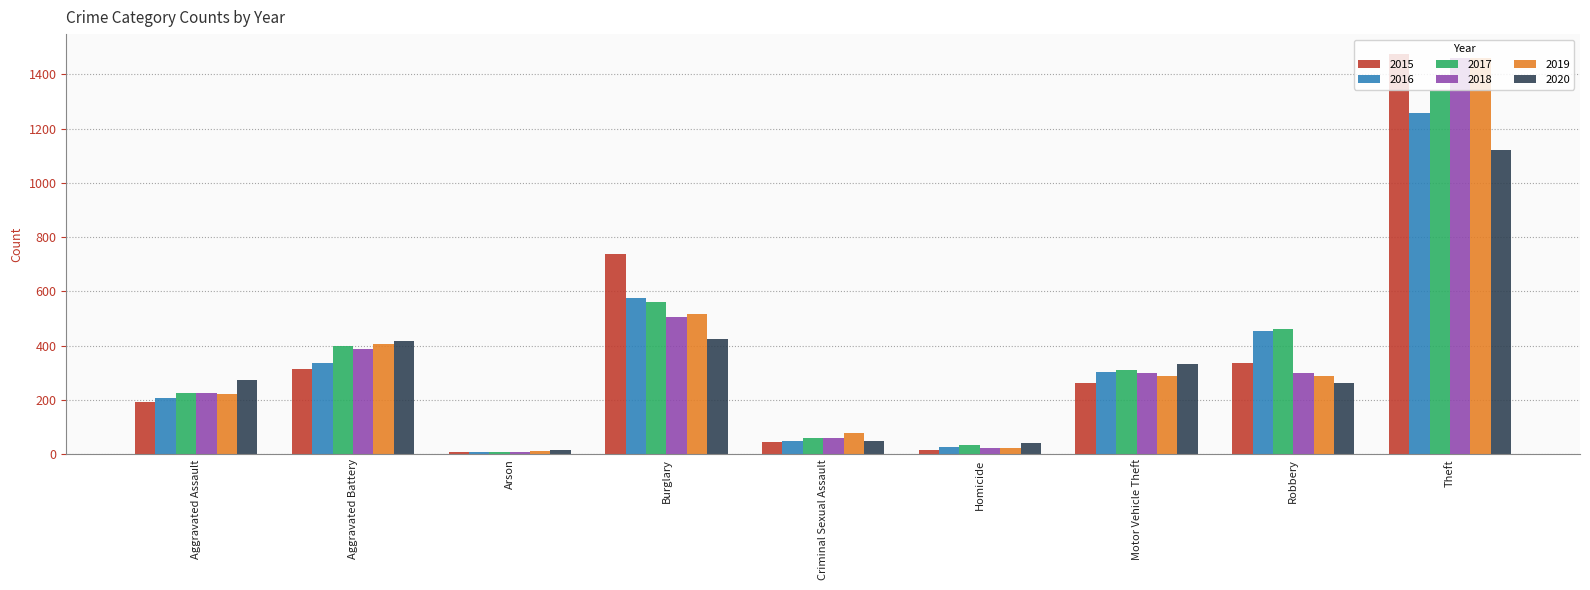

How many categories are shown in the chart?

9